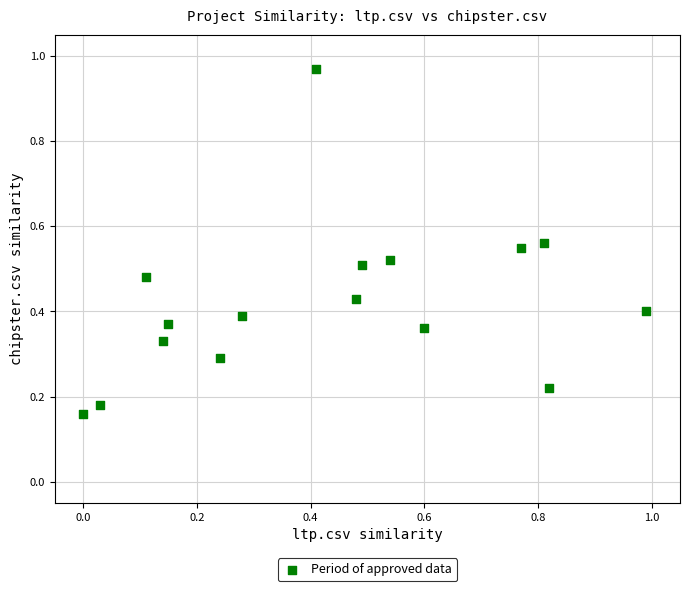

What is the range of Y values (max minus min)?

0.8